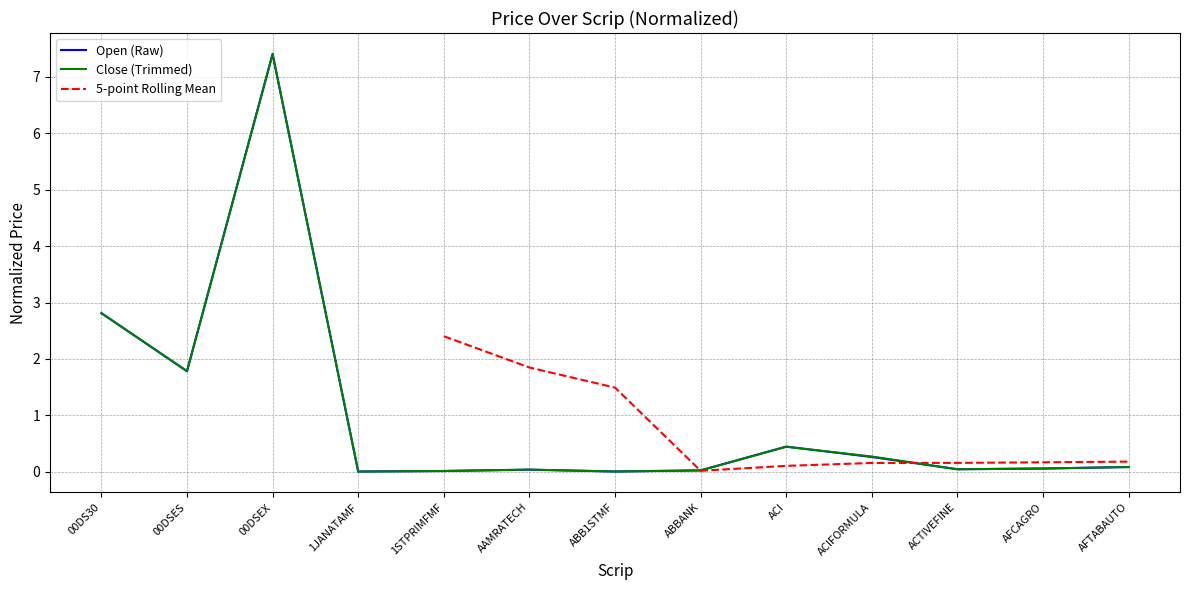

At which label is Open (Raw) closest to 3?

00DS30